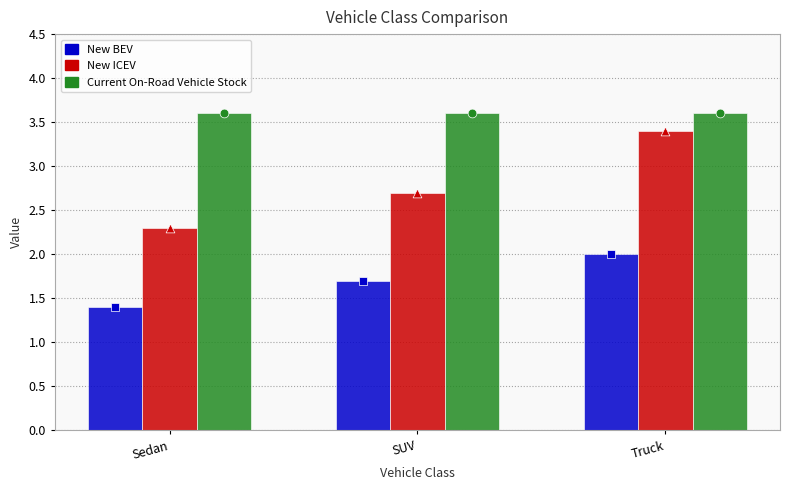

Which series has the largest Y range (max minus min)?

New ICEV